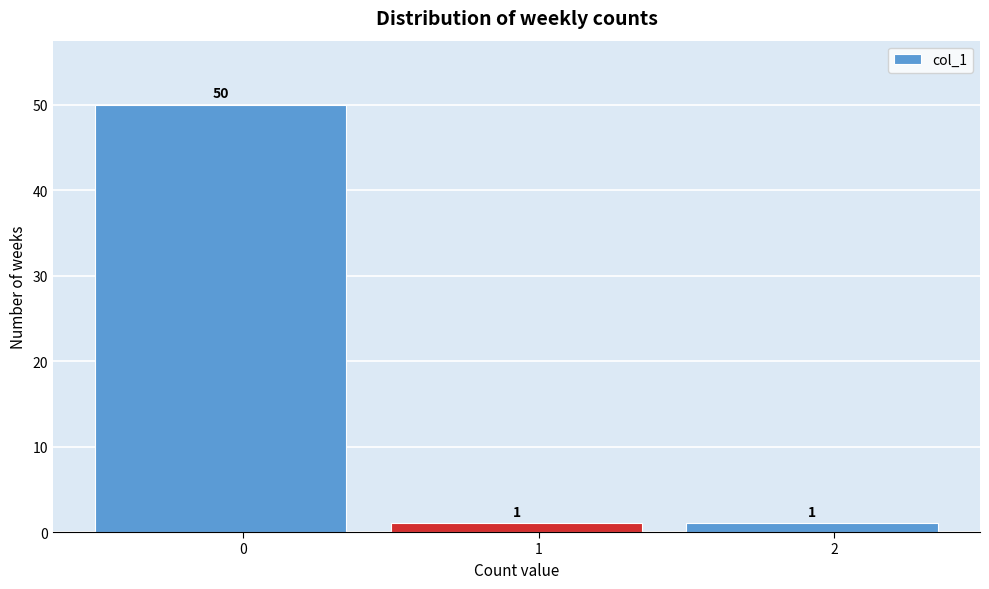

Reading right to left, extract all data points from this chart.

2=1	1=1	0=50